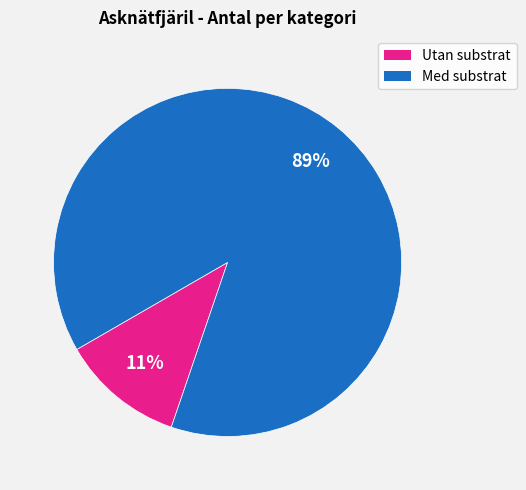

Does Med substrat account for over 50% of the chart?

Yes